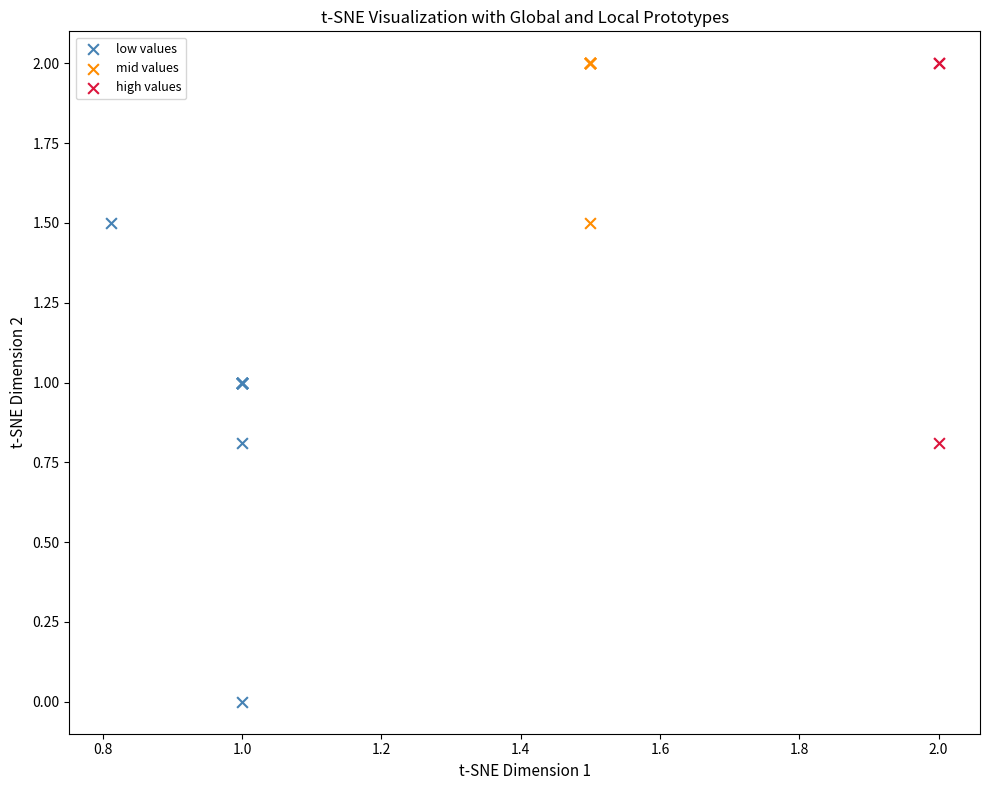

Which series has the widest spread of Y values?

low values